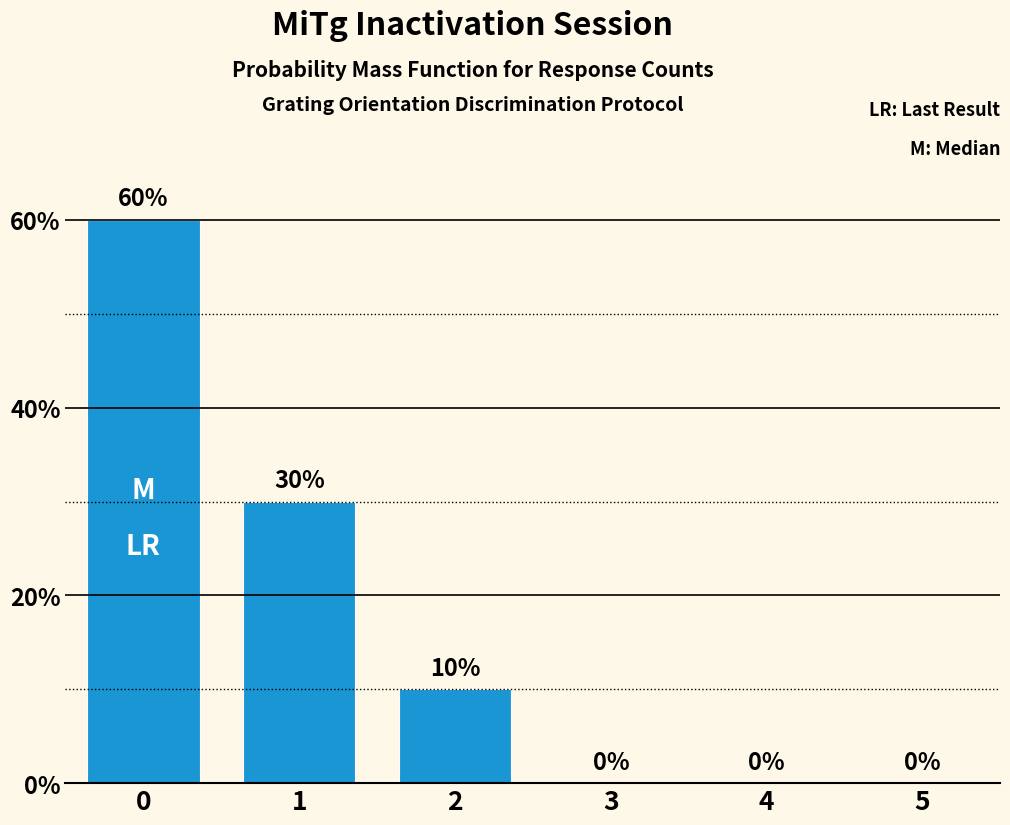

Between 1 and 3, which is larger?

1